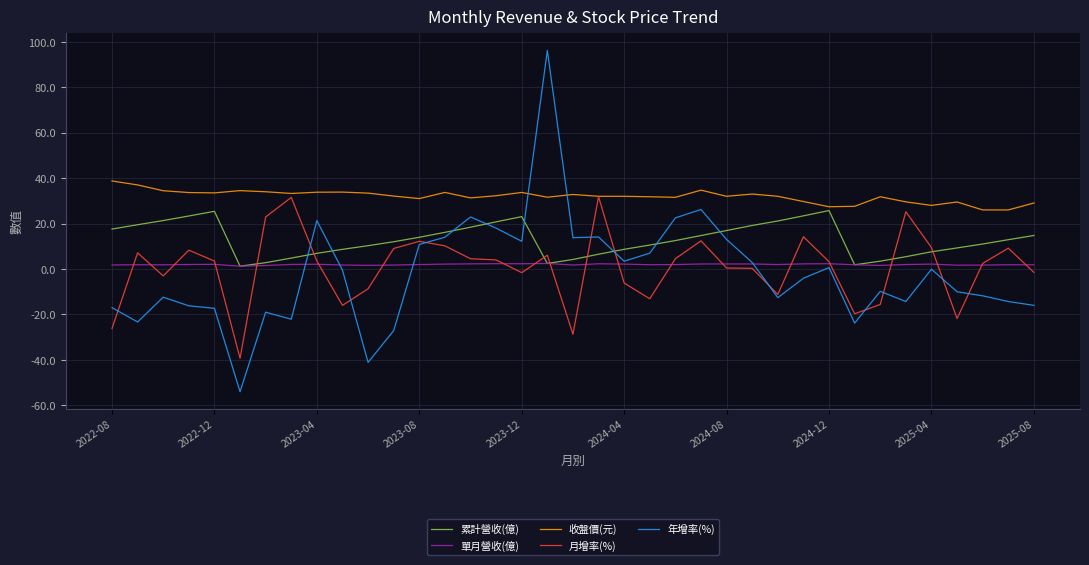

Which series has the widest spread of values?

年增率(%)